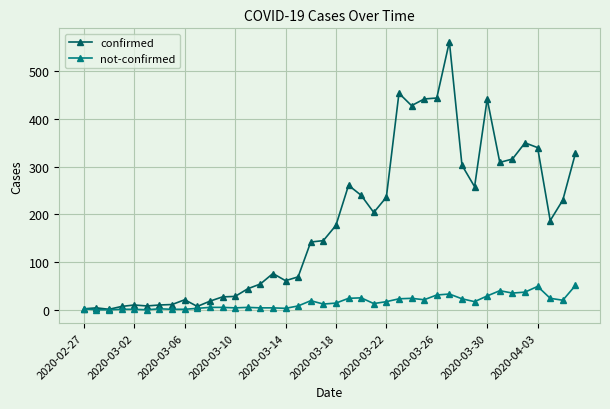

Rank the series by their average value, from lowest to highest.

not-confirmed, confirmed